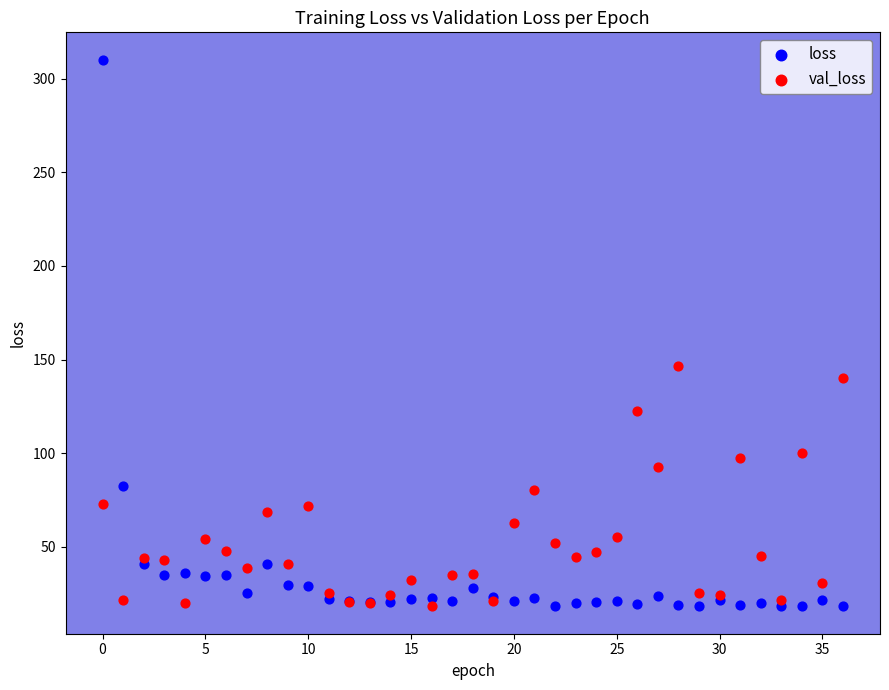

Which series has the widest spread of Y values?

loss